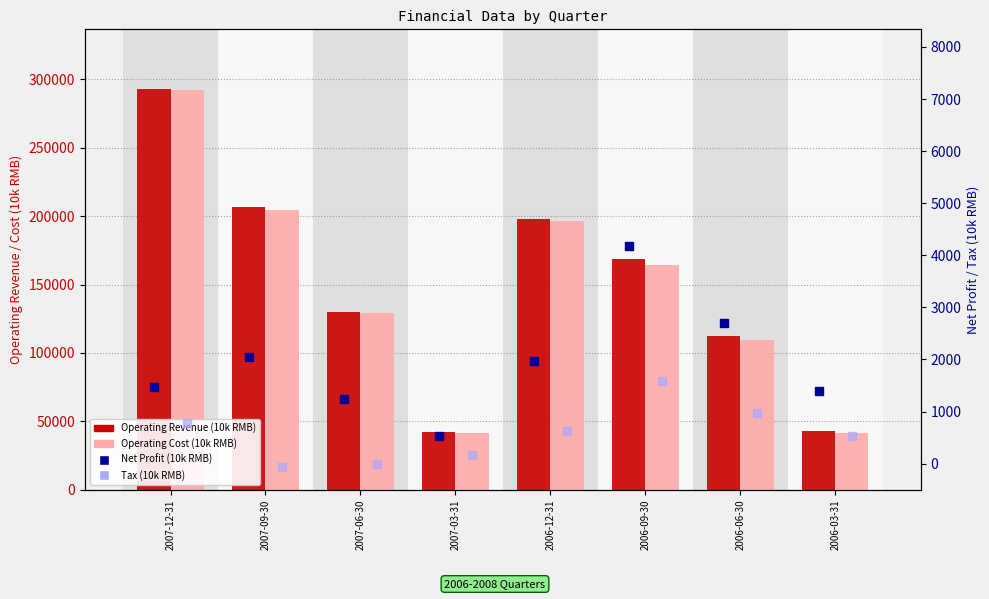

Which series has the widest spread of Y values?

Operating Cost (10k RMB)